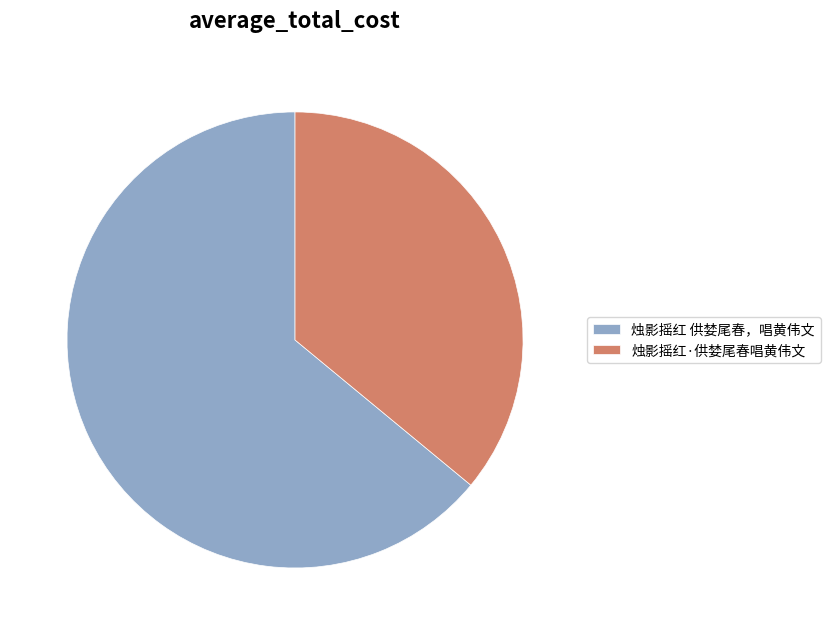

Does 烛影摇红·供婪尾春唱黄伟文 represent more than half of the total?

No